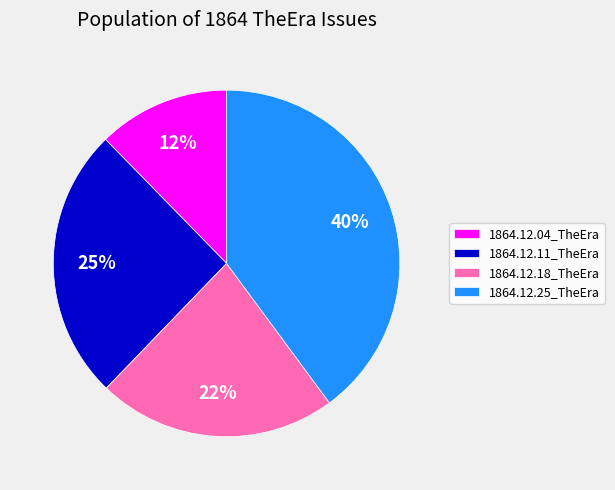

To the nearest percent, what is the average slice percentage?

25%